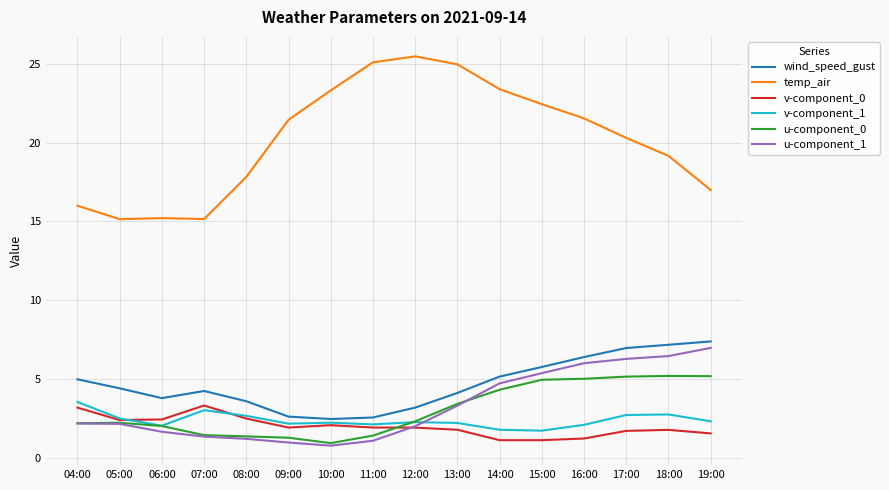

The v-component_0 series shows 3.1 at 18:00. True or false?

False